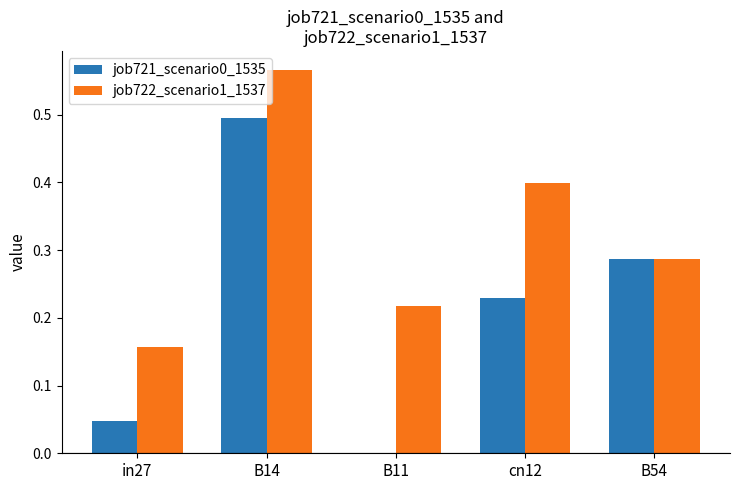

Which series has the largest total across all categories?

job722_scenario1_1537